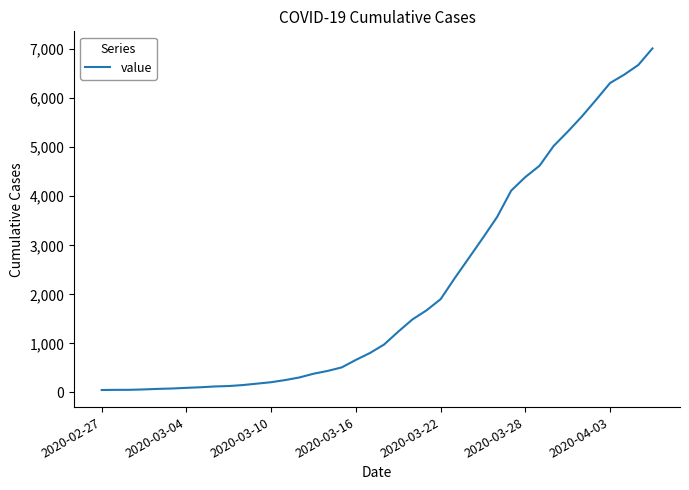

What is the maximum value shown in the chart?

7014